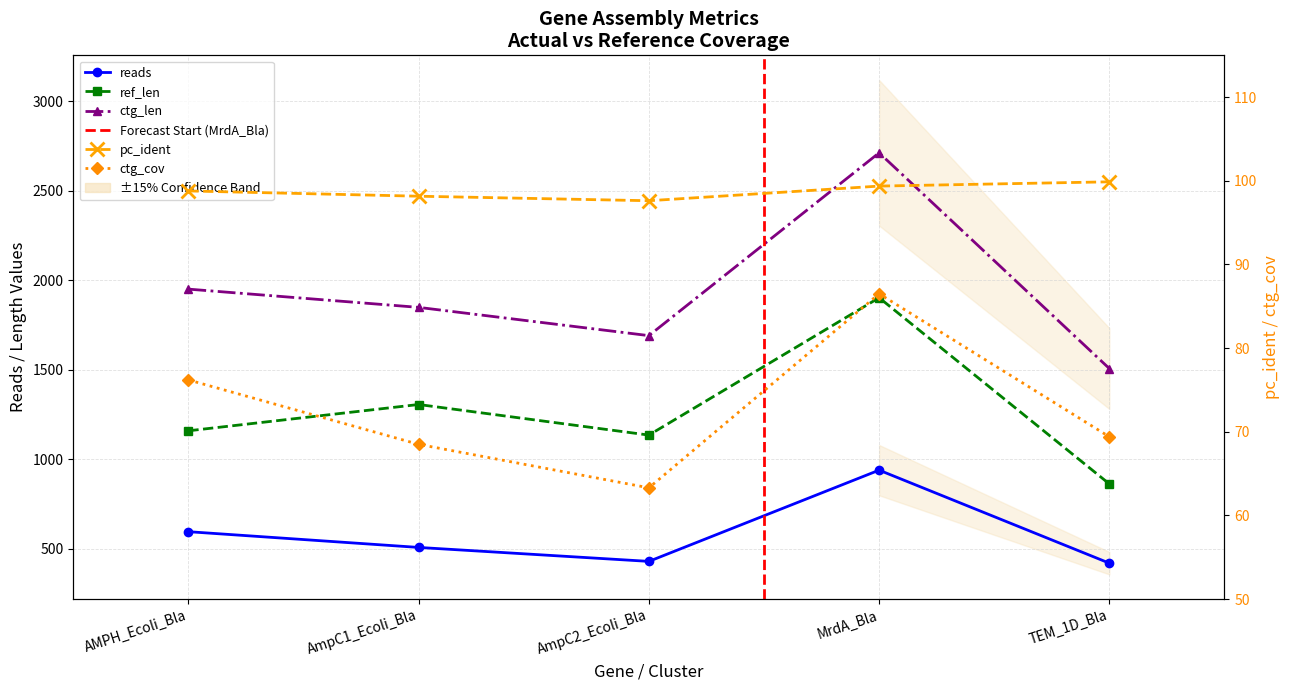

At which category does pc_ident reach its first local valley?

AmpC2_Ecoli_Bla